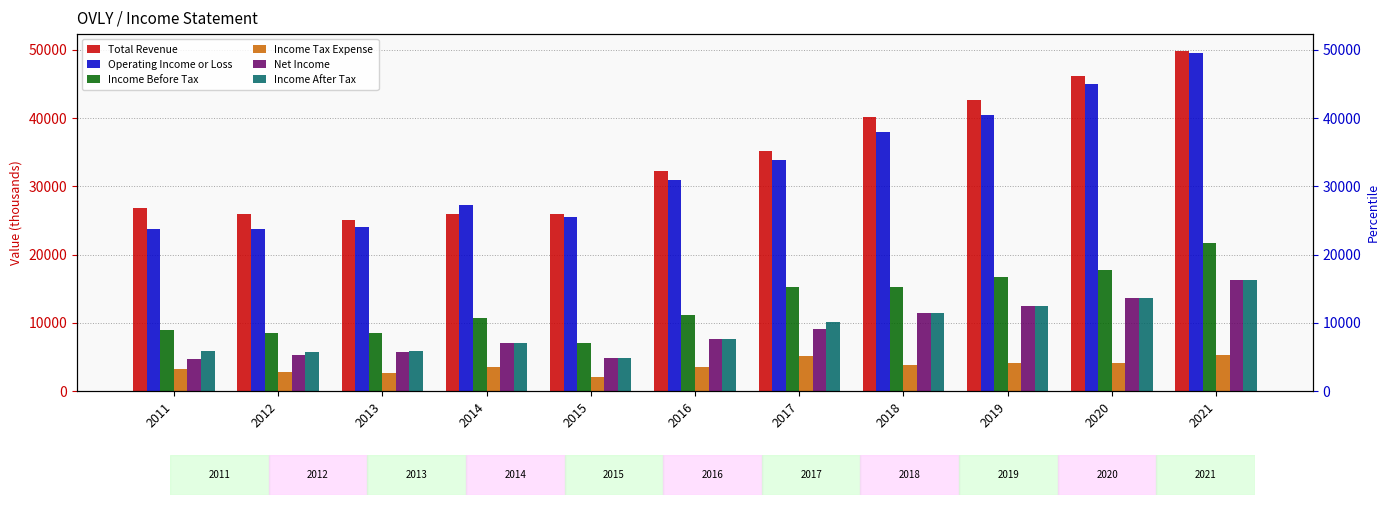

What is the value of the Income Before Tax bar at the 11th from the left?

21700